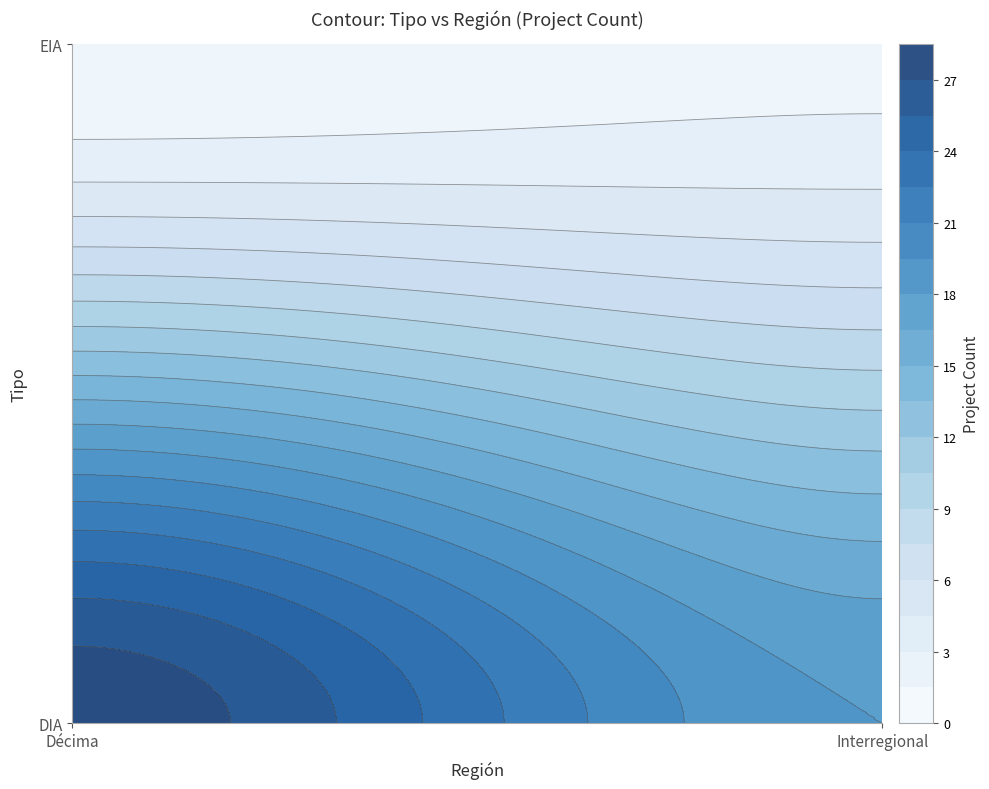

Rank the series at Interregional from highest to lowest value.

DIA, EIA